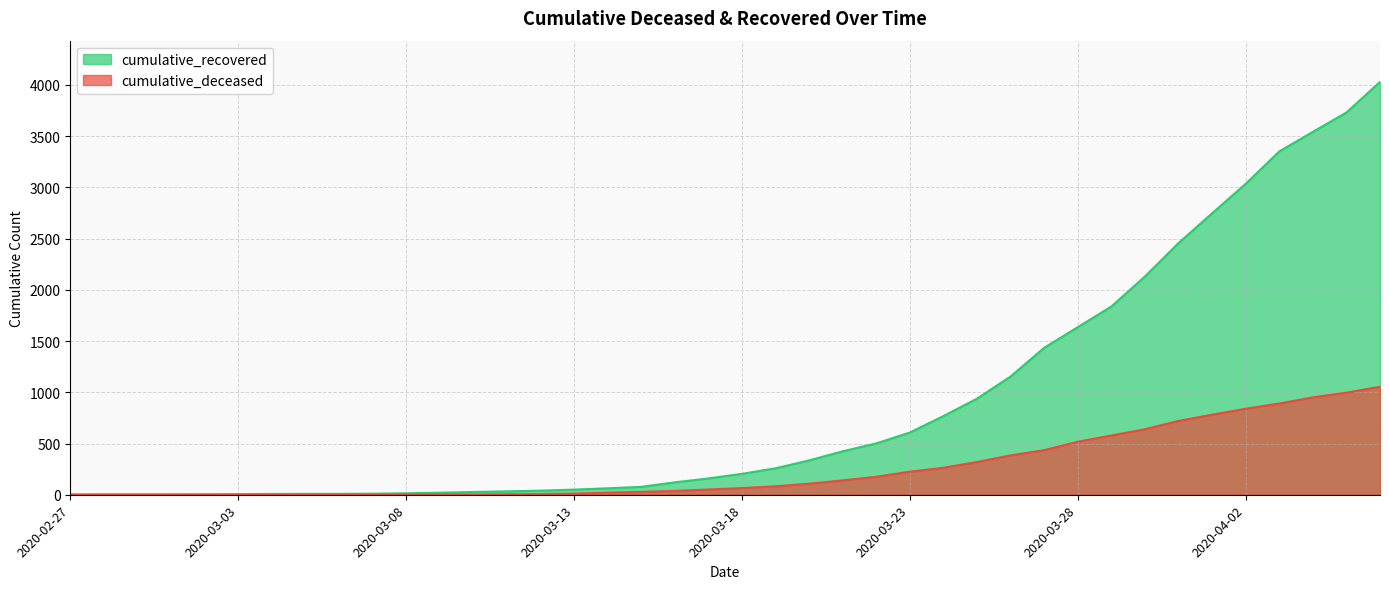

The value of cumulative_deceased at 2020-03-31 is 1072. True or false?

False